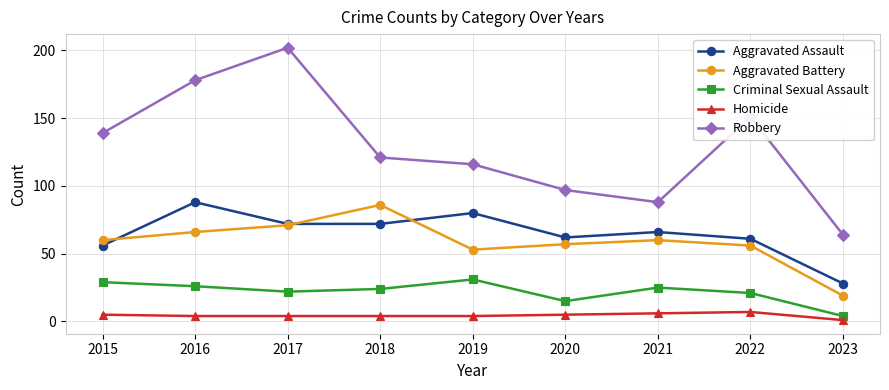

The value of Criminal Sexual Assault at 2019 is 19. True or false?

False